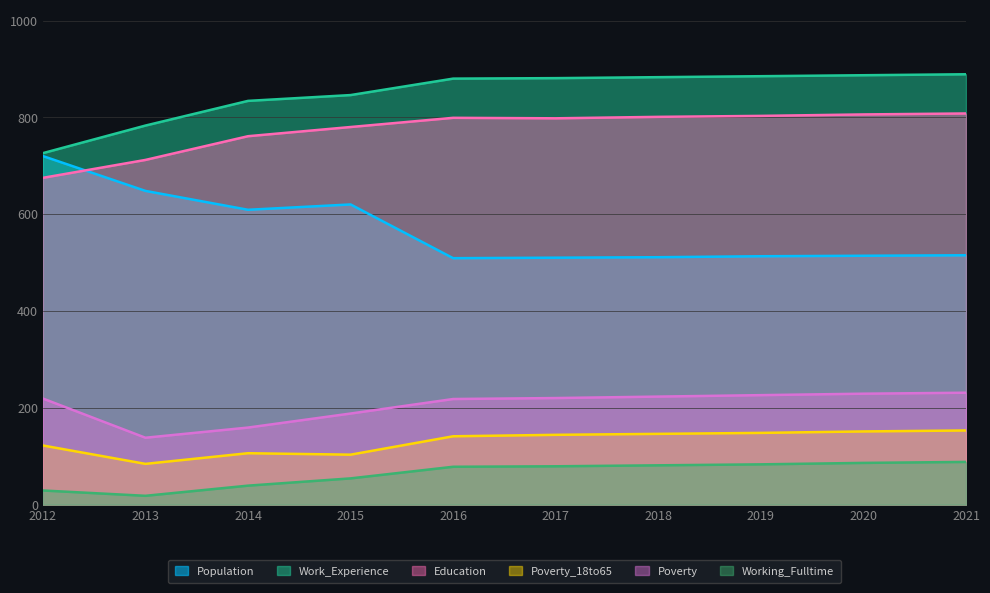

True or false: Poverty and Population cross at least once.

False